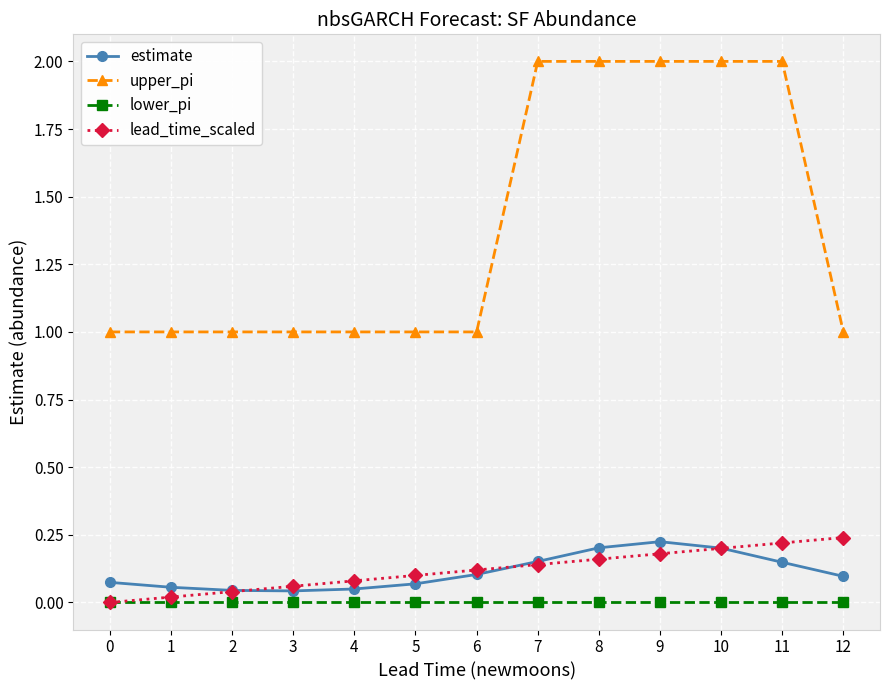

What is the average value of the upper_pi series?

1.4